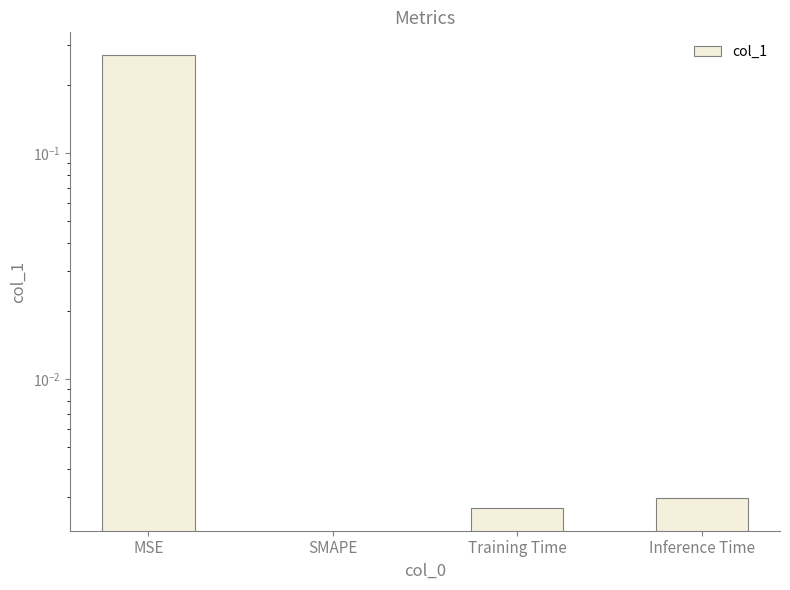

Where is the data nearest to the value 0?

SMAPE